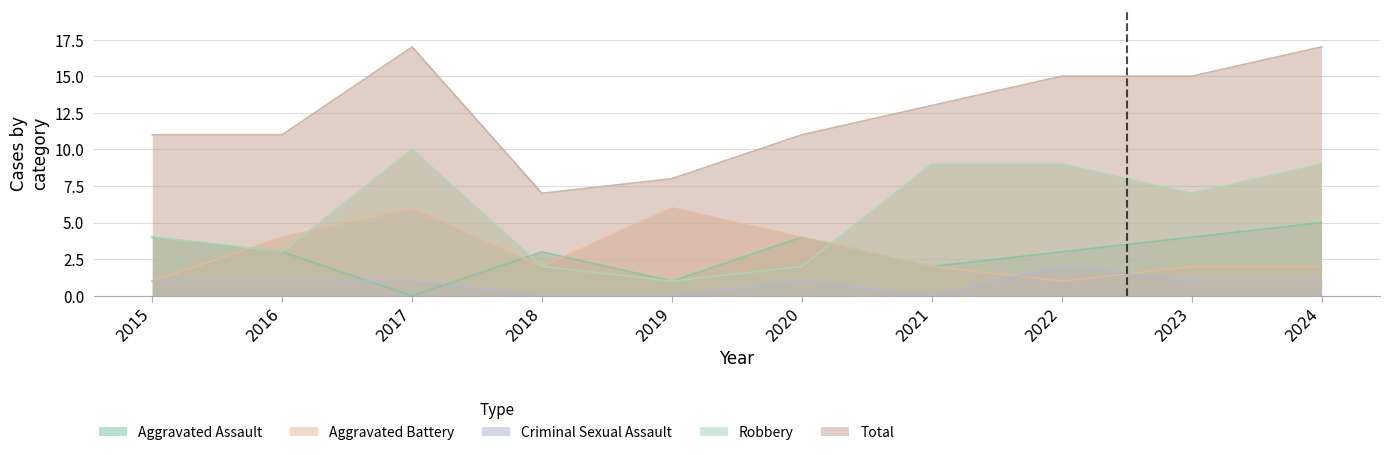

Which series has the largest total across all categories?

Total